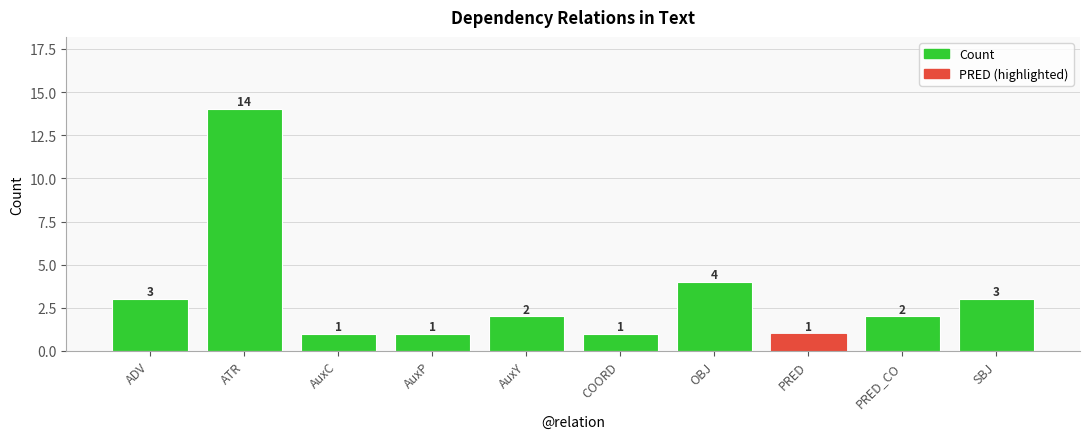

What is the label of the 5th bar from the left?

AuxY